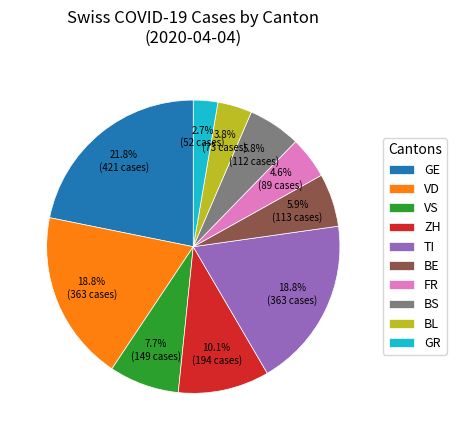

What is the largest slice in the pie chart?

GE